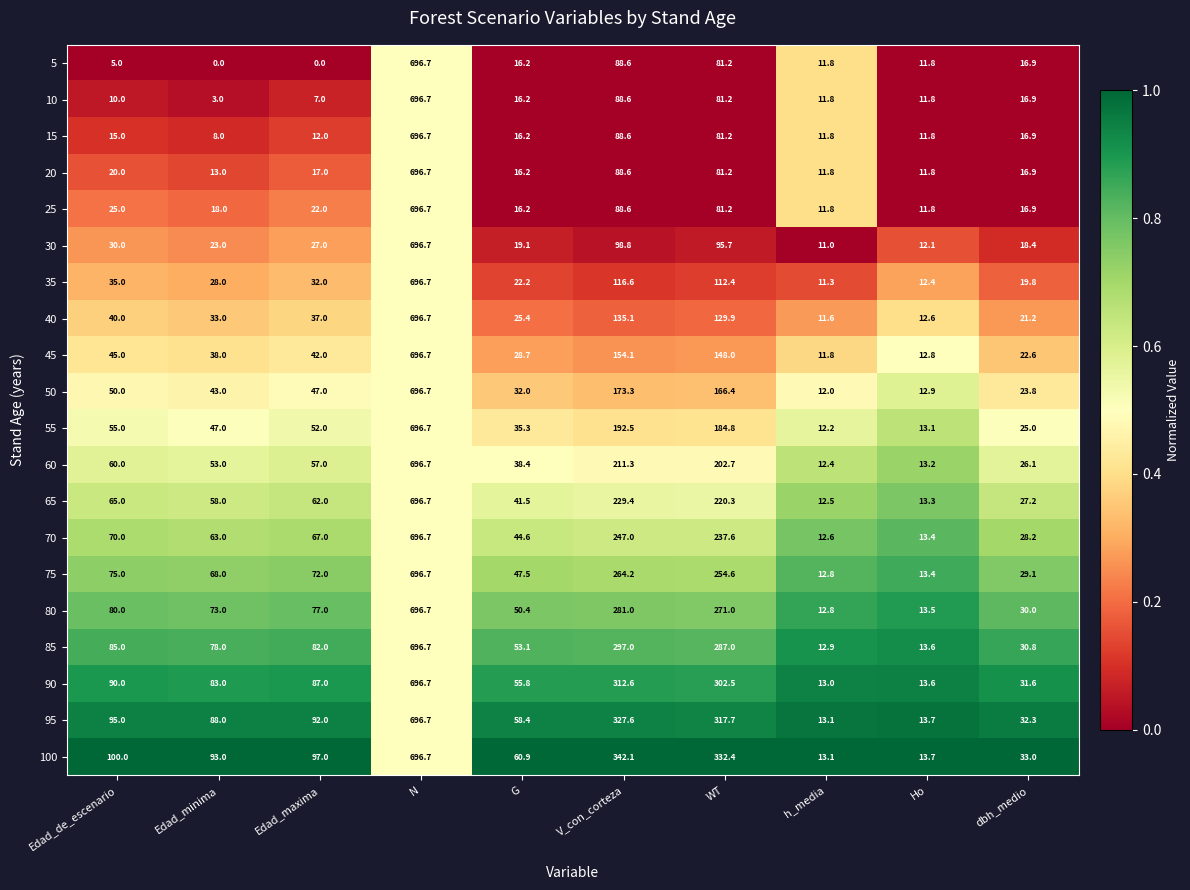

Count the number of data series in this chart.

20